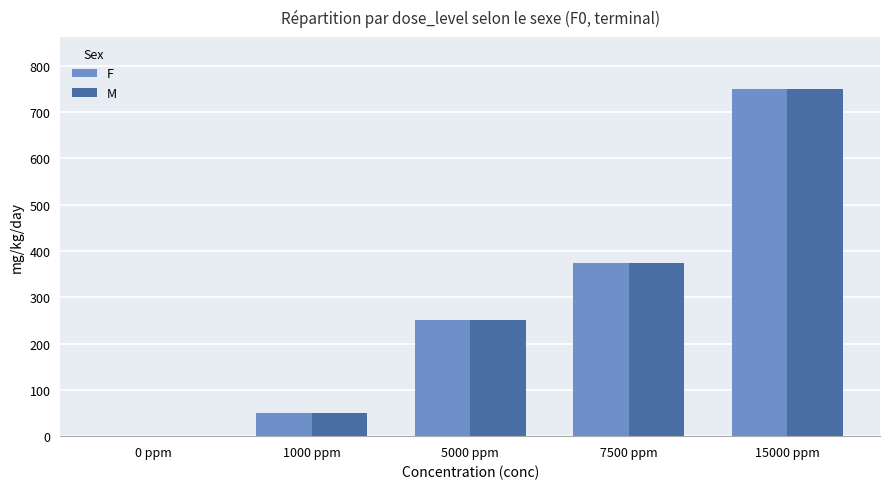

How many positive values does the M series have?

4